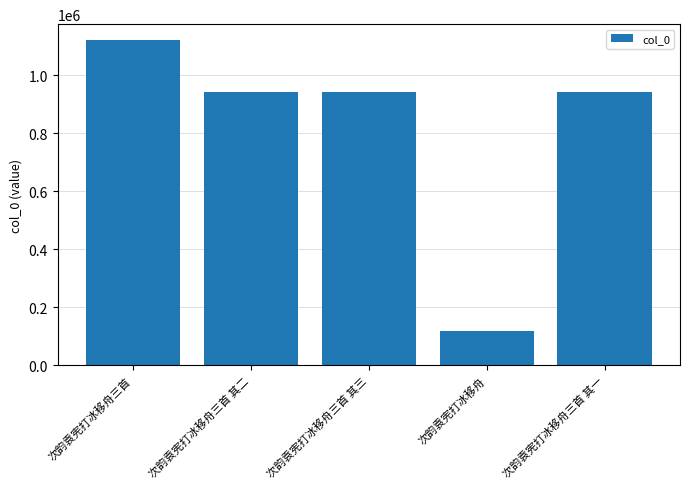

Between 次韵袁宪打冰移舟三首 其三 and 次韵袁宪打冰移舟, which is larger?

次韵袁宪打冰移舟三首 其三